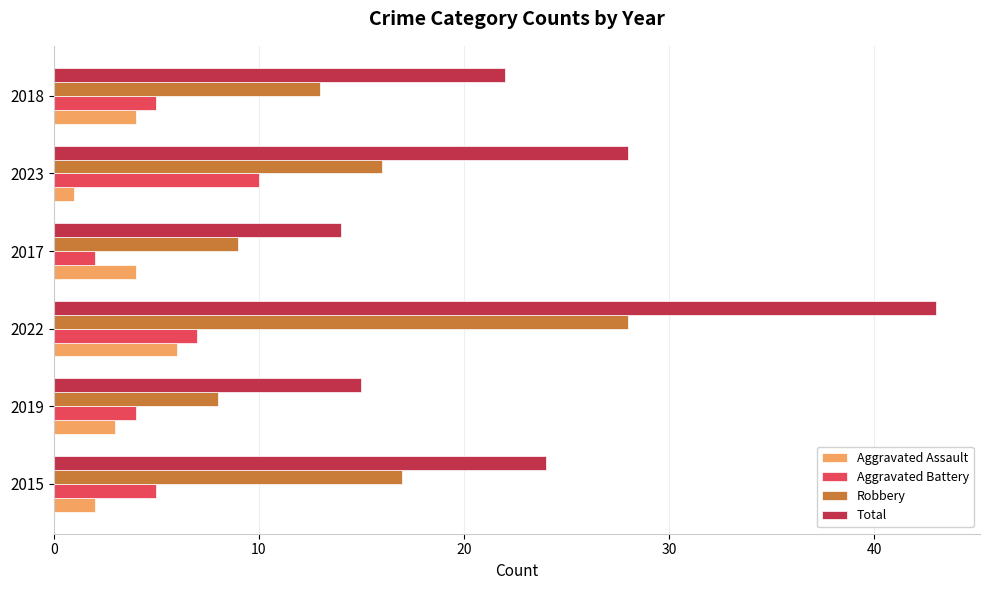

How many data points does each series have?

6